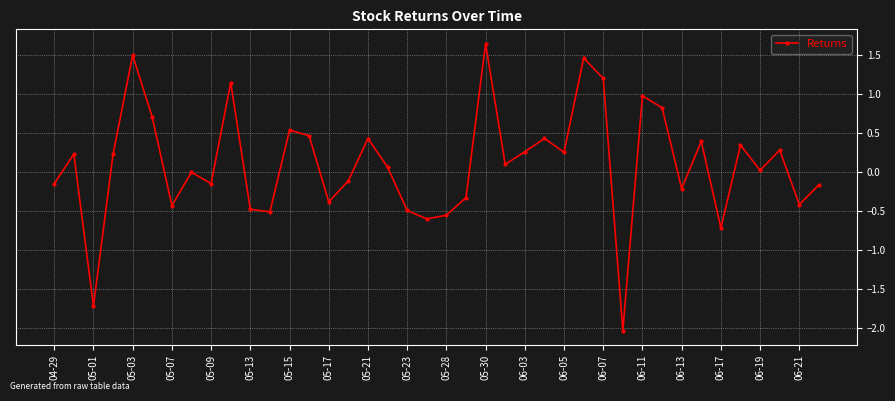

How many interior local peaks (higher than both neighbors) does the data have?

13